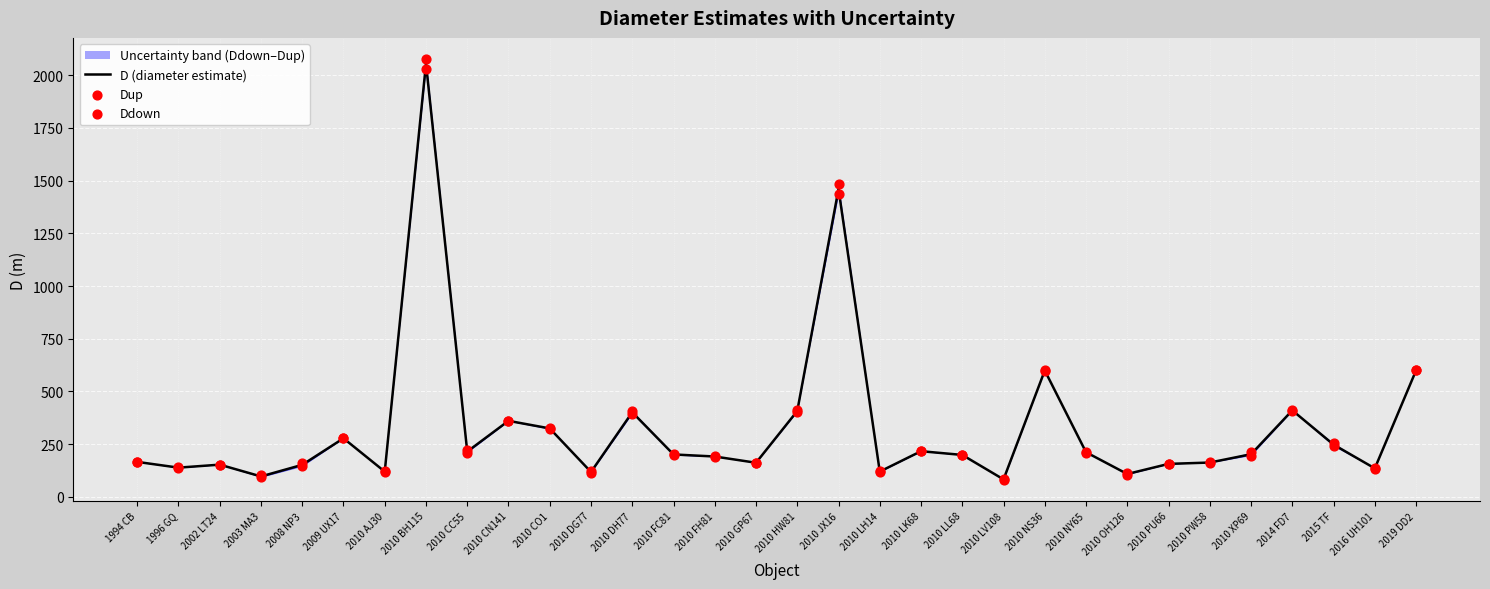

At how many categories does at least one series exceed 1409?

2